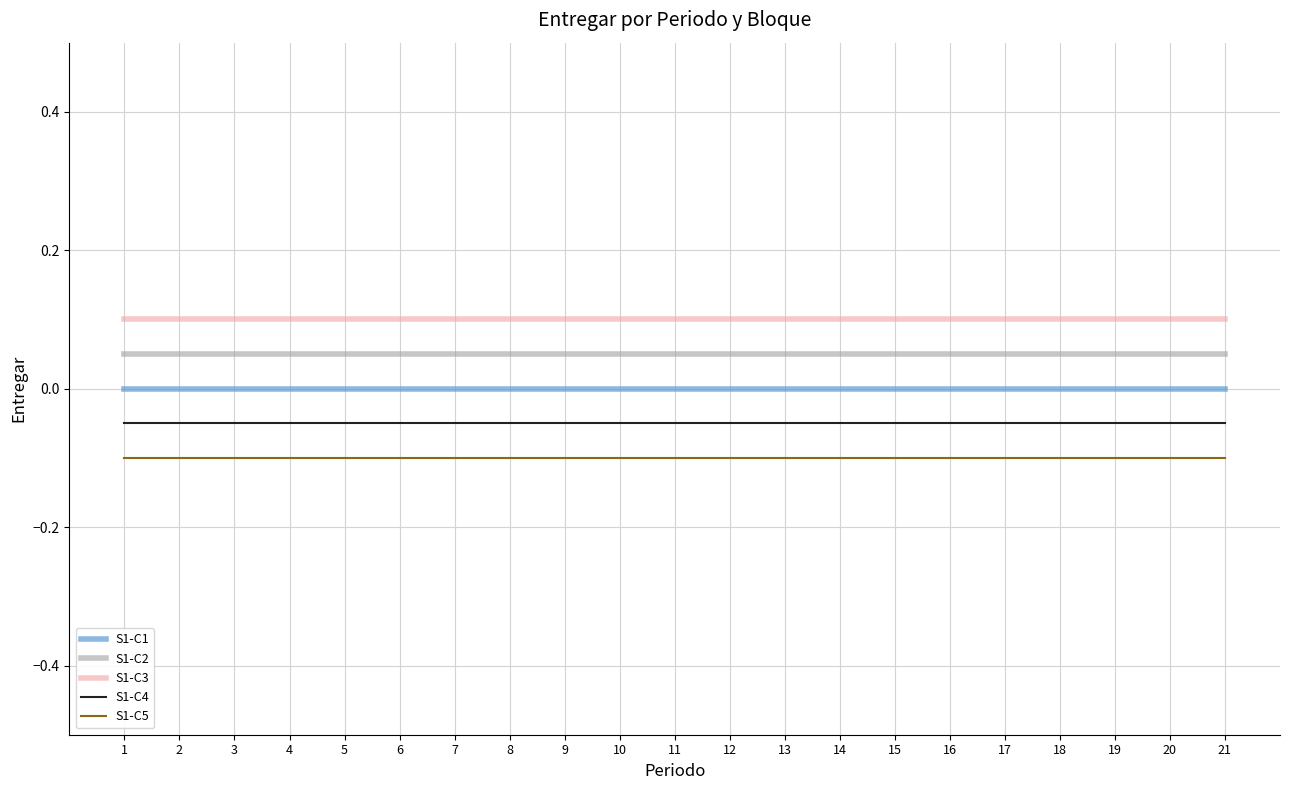

True or false: S1-C4 and S1-C5 intersect in this chart.

False